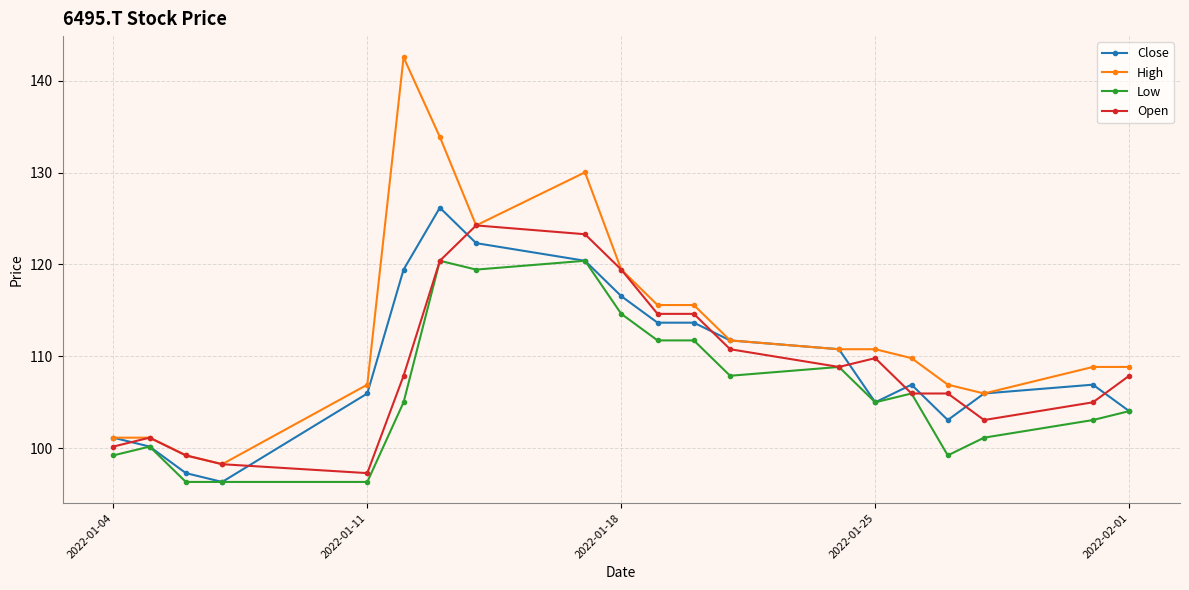

How many lines are shown in the chart?

4